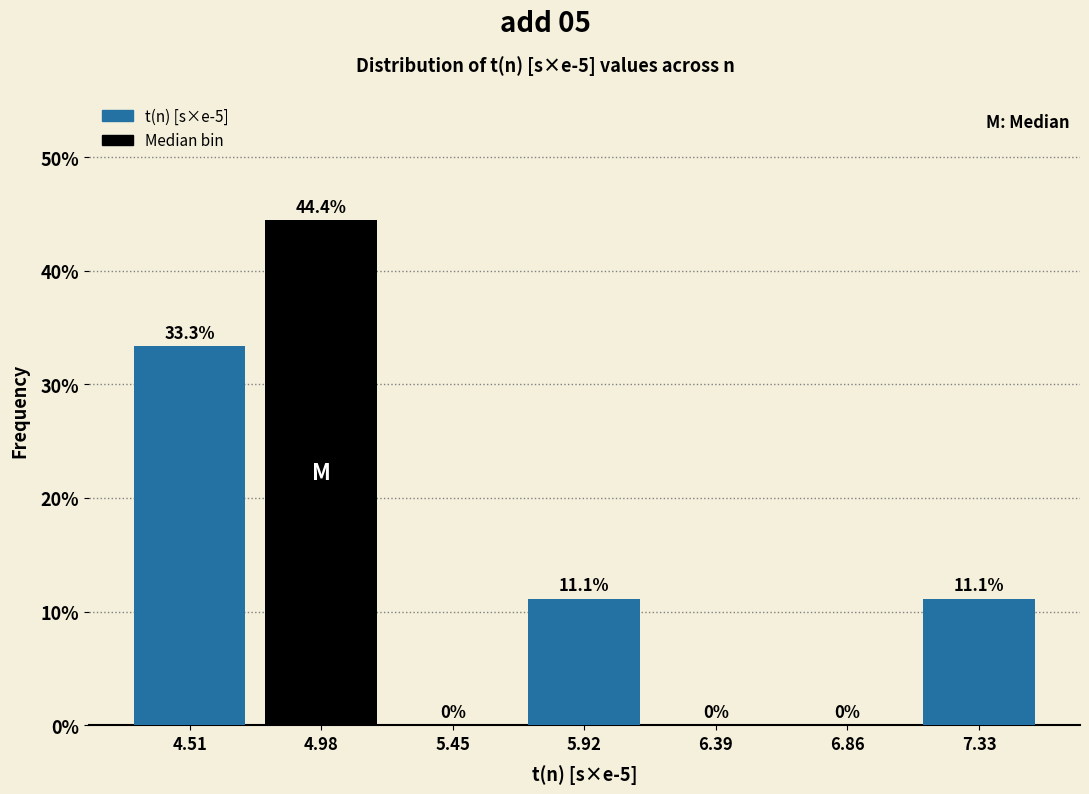

Which range on the x-axis has the tallest bar?

4.75 to 5.20